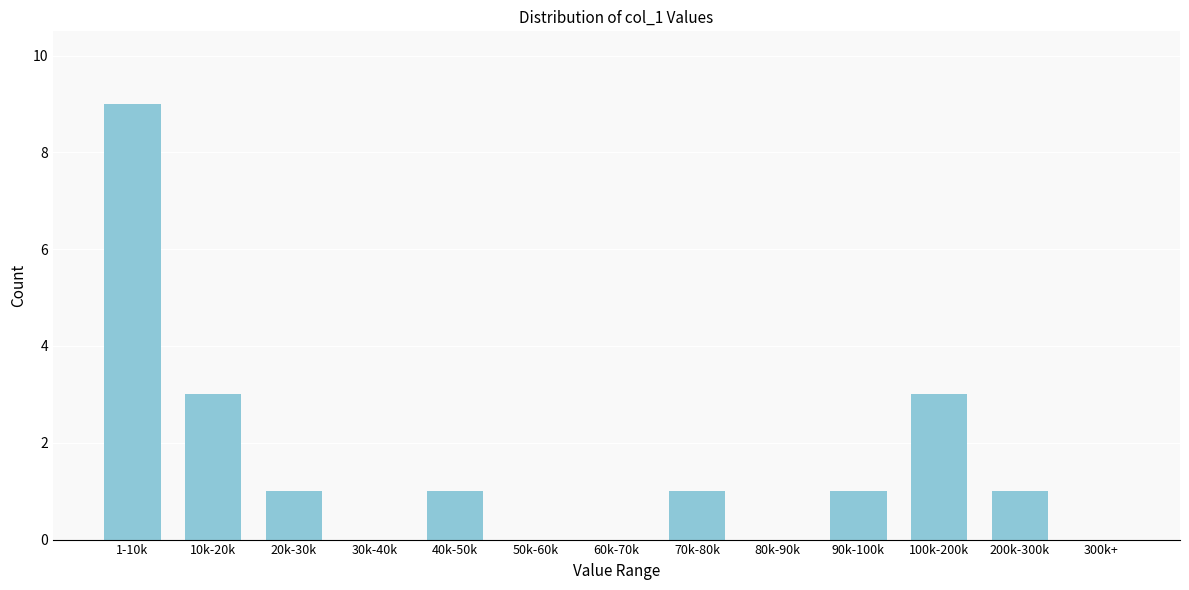

Reading right to left, list all the values displayed in this chart.

300k+=0	200k-300k=1	100k-200k=3	90k-100k=1	80k-90k=0	70k-80k=1	60k-70k=0	50k-60k=0	40k-50k=1	30k-40k=0	20k-30k=1	10k-20k=3	1-10k=9